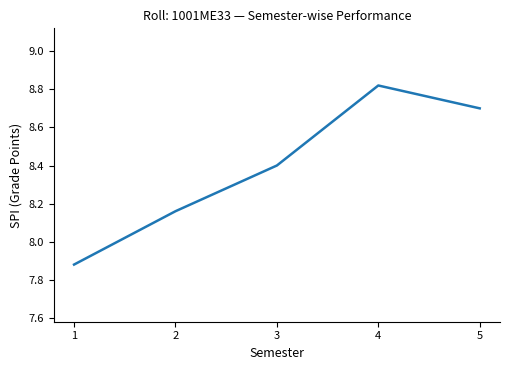

Rank the categories by value from lowest to highest.

1, 2, 3, 5, 4